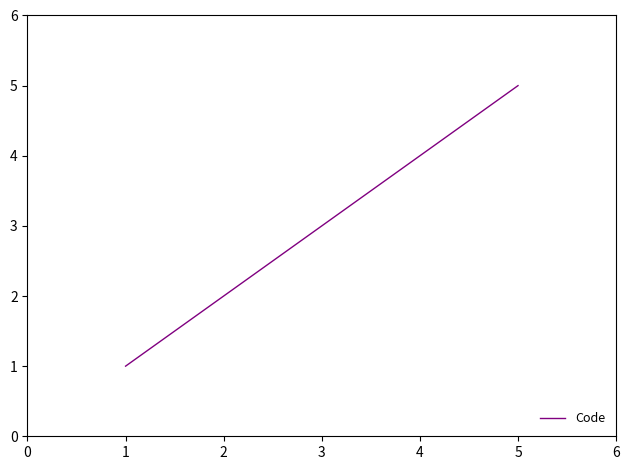

Does the chart display data point markers on the line(s)?

No